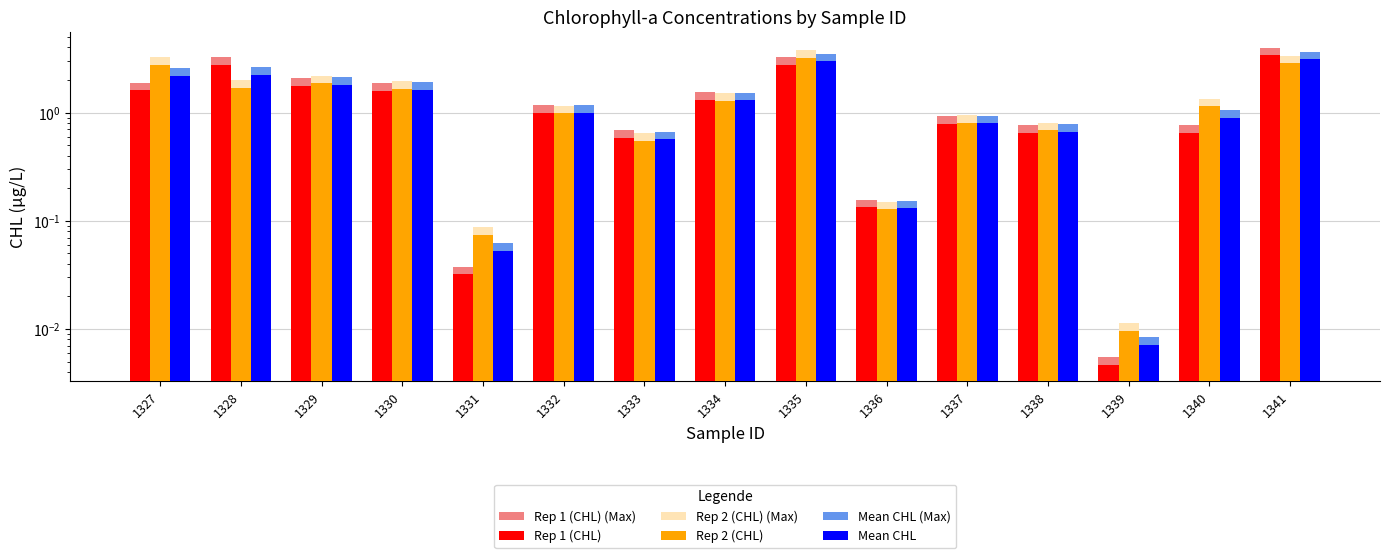

What is the value of the Rep 2 (CHL) bar at the 9th from the left?

3.2